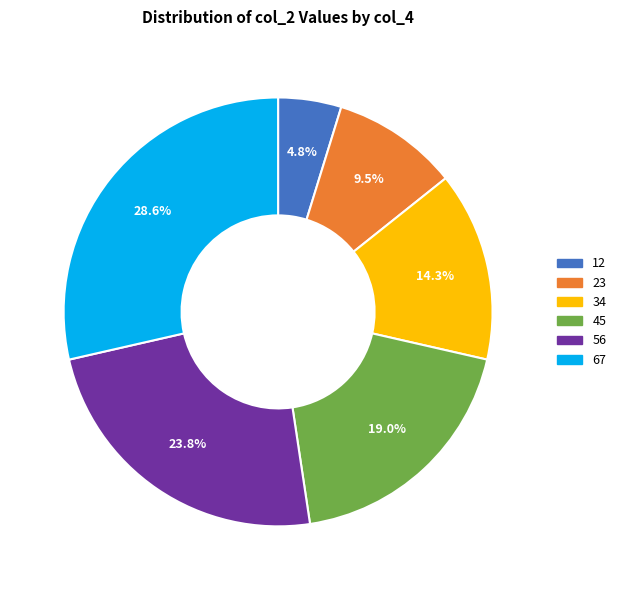

What is the ratio of the value at 34 to the value at 56?

0.6